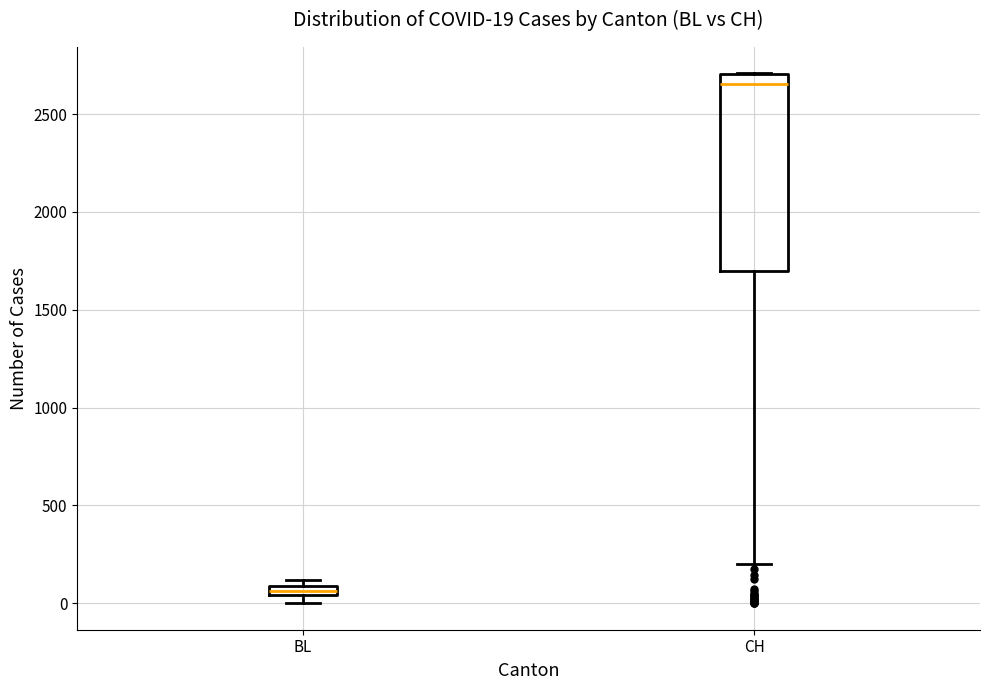

Comparing the boxes themselves (not the whiskers), which one is the tallest?

CH